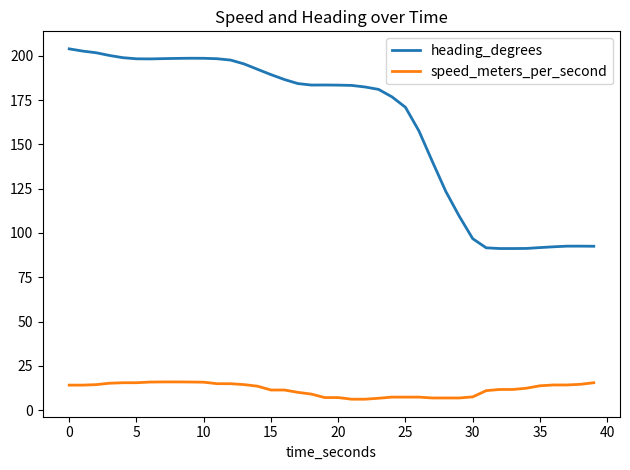

Which series has the widest spread of values?

heading_degrees